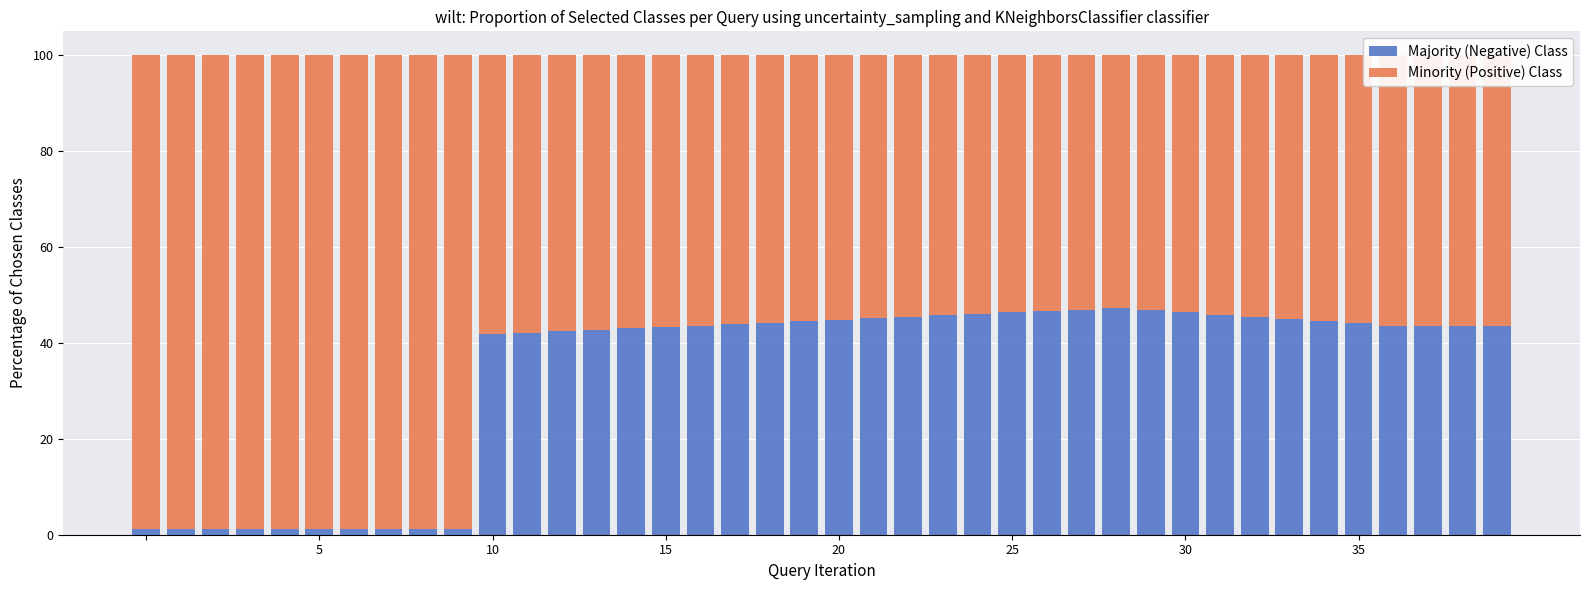

Does the chart contain any negative values?

No